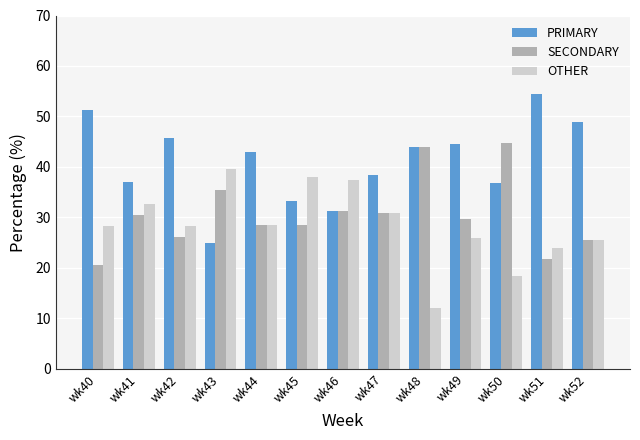

At how many categories does at least one series exceed 12?

13